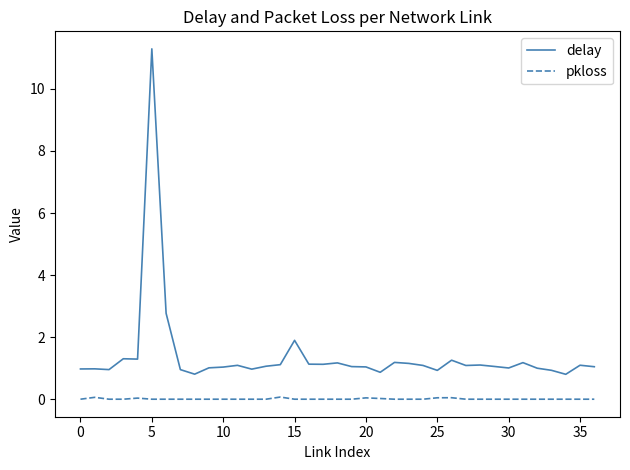

What is the lowest value of the delay series?

0.8